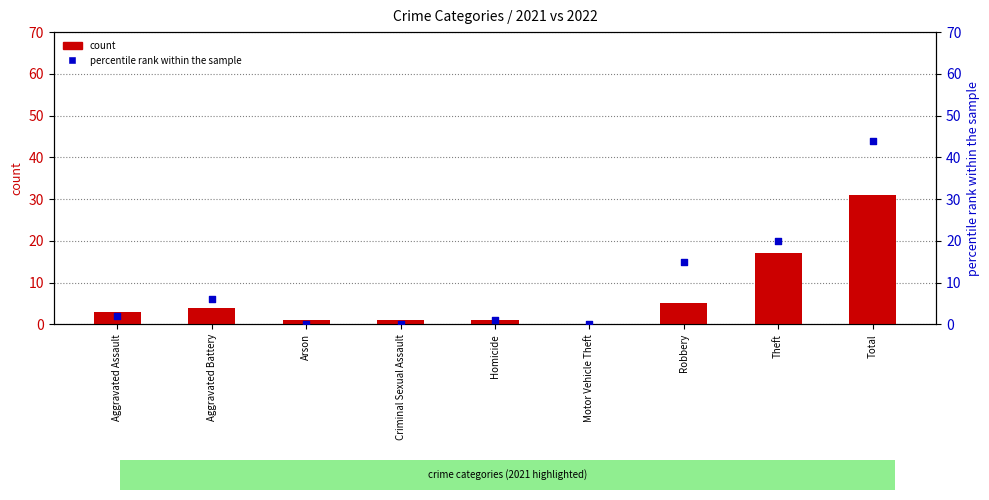

Which series contains the lowest Y value?

count